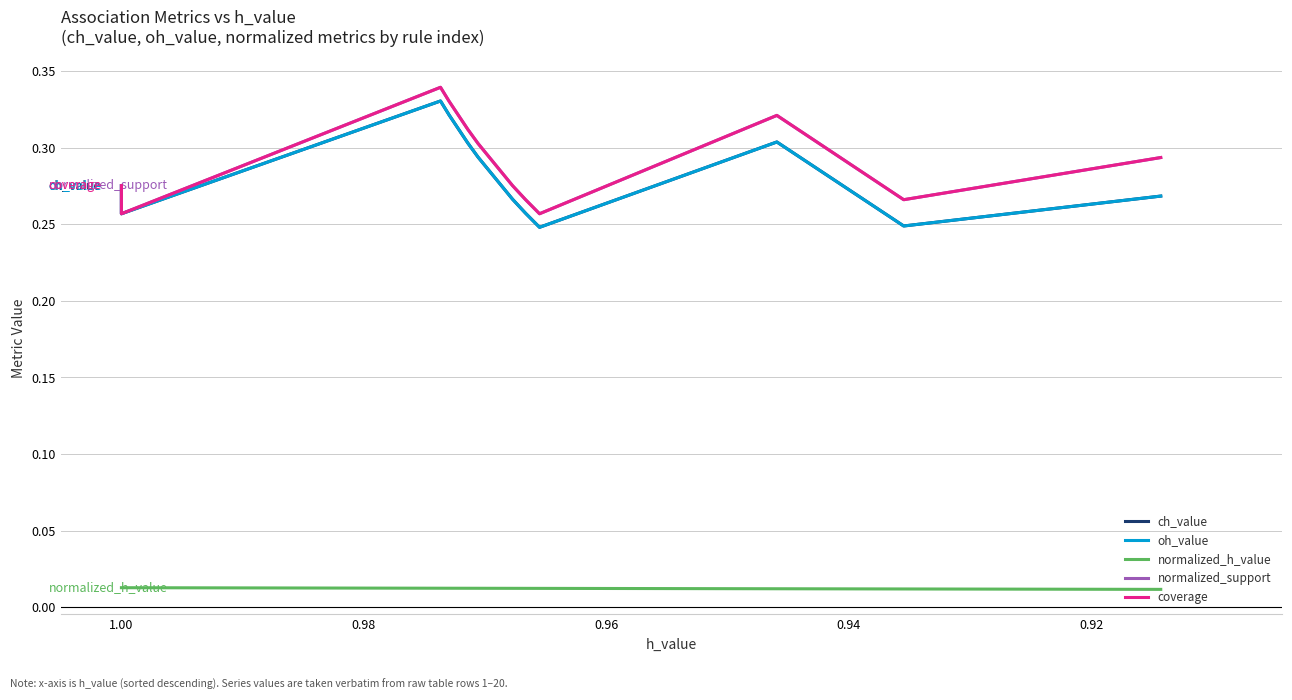

The value of oh_value at 1.00 is 0.3. True or false?

True